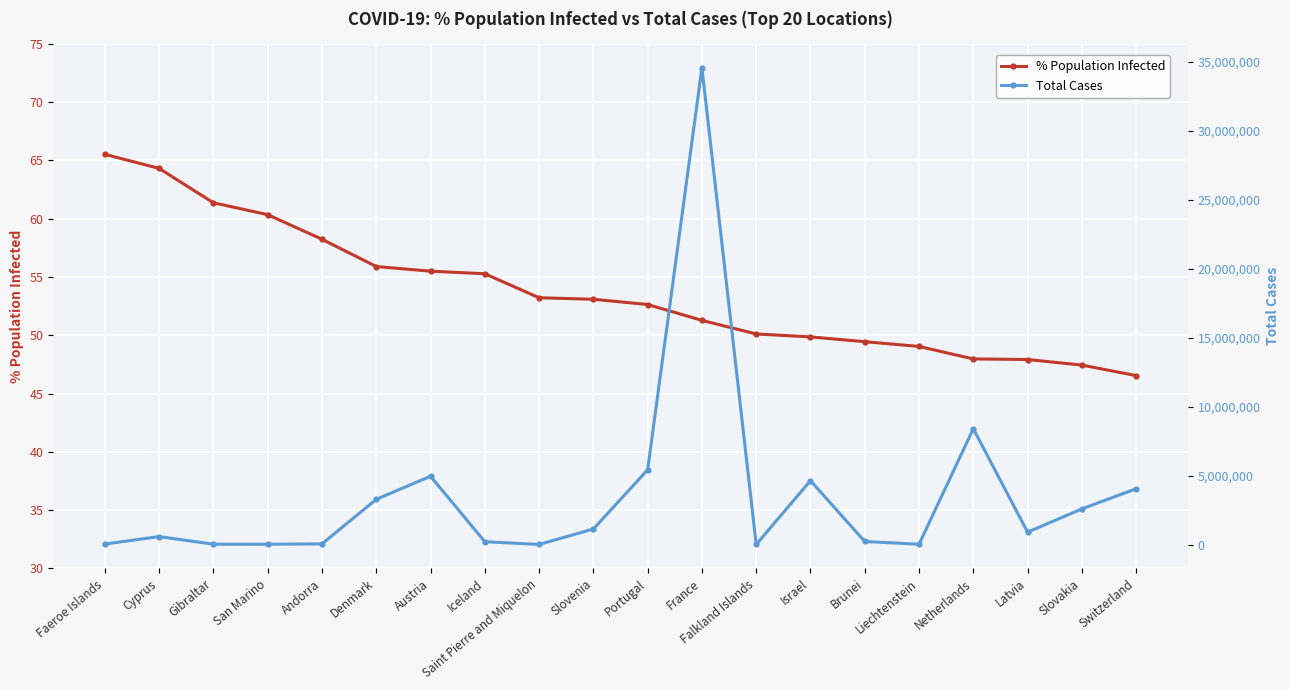

Rank the series by their maximum value, from lowest to highest.

% Population Infected, Total Cases